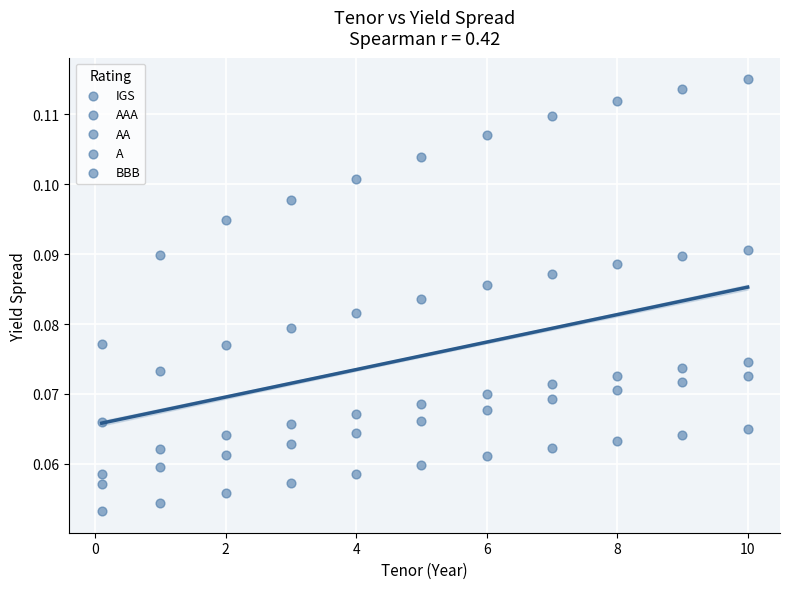

How many data points are displayed?

55